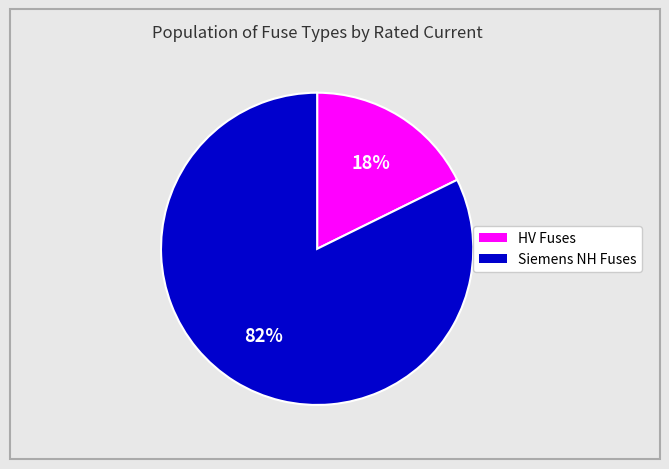

Does any single category account for the majority?

Yes